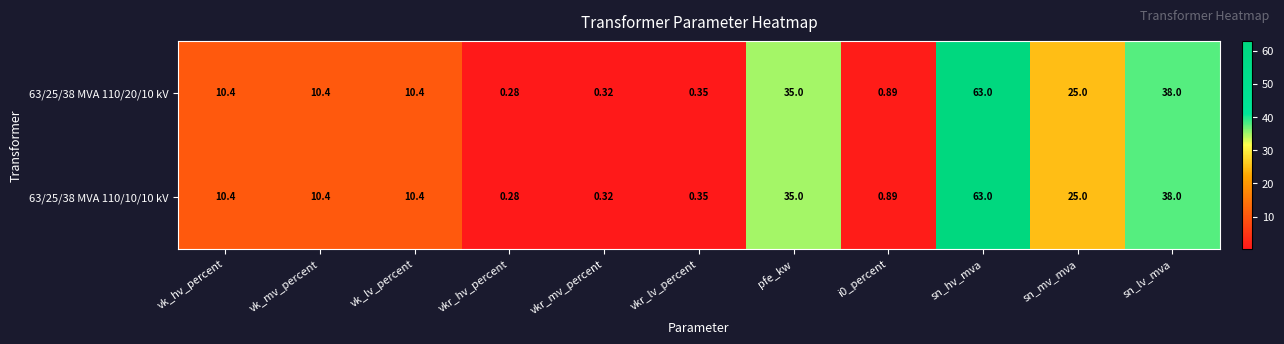

At which category is the sum across all series the highest?

sn_hv_mva